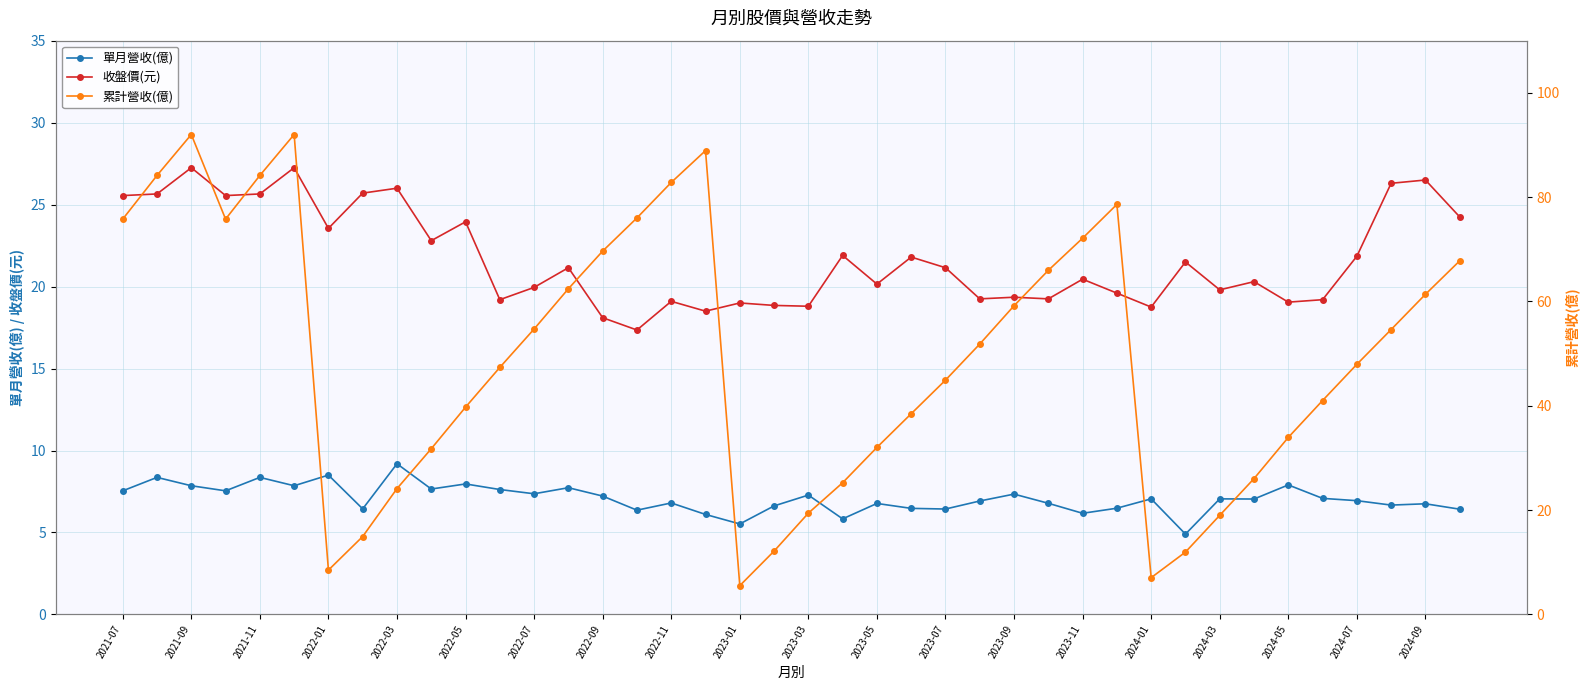

Does the chart have visible grid lines?

Yes